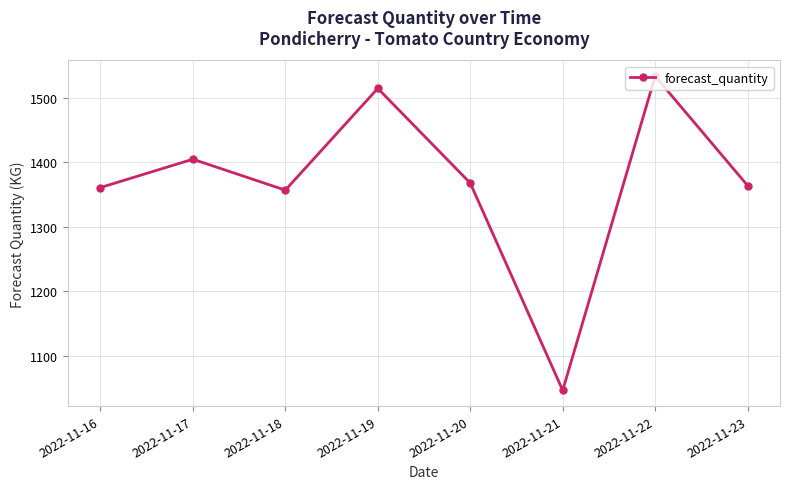

Approximately how many times larger is the value at 2022-11-23 compared to 2022-11-21?

1.3